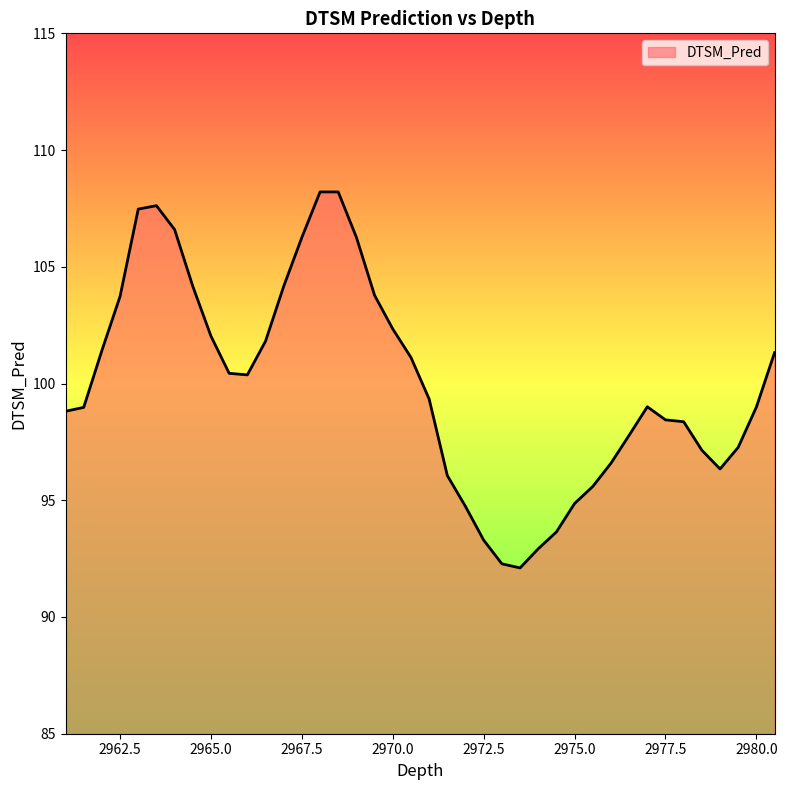

What is the difference between the maximum and minimum values?

16.1